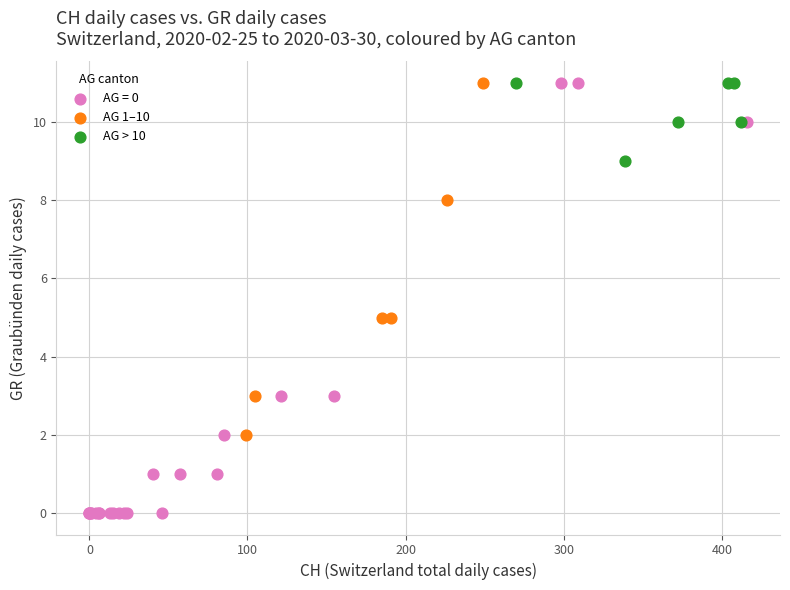

What are all the series names shown in the legend?

AG = 0, AG 1–10, AG > 10